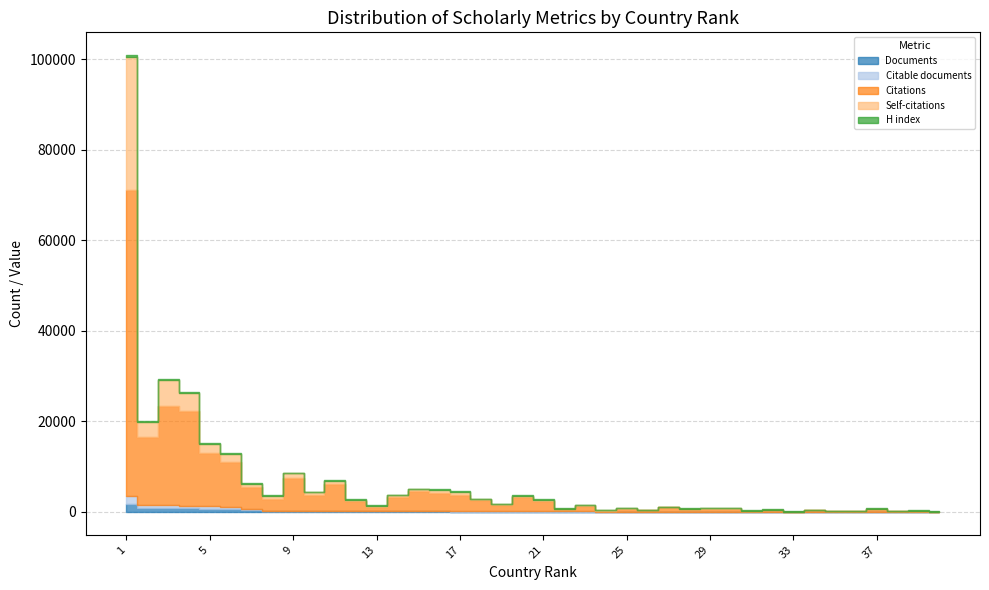

Which has a higher value, 26 or 37?

26